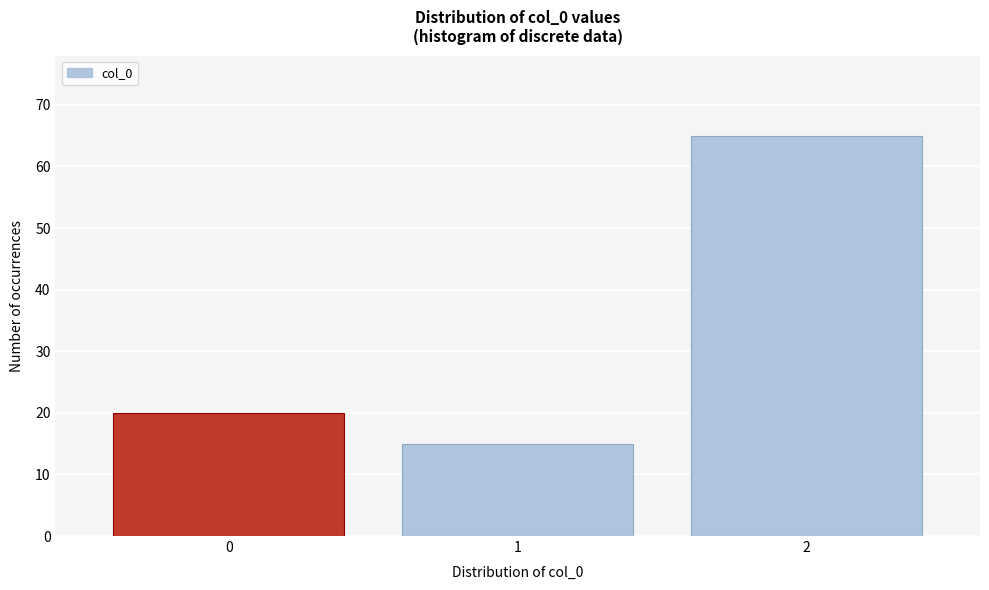

Reading left to right, list all the values displayed in this chart.

20	15	65